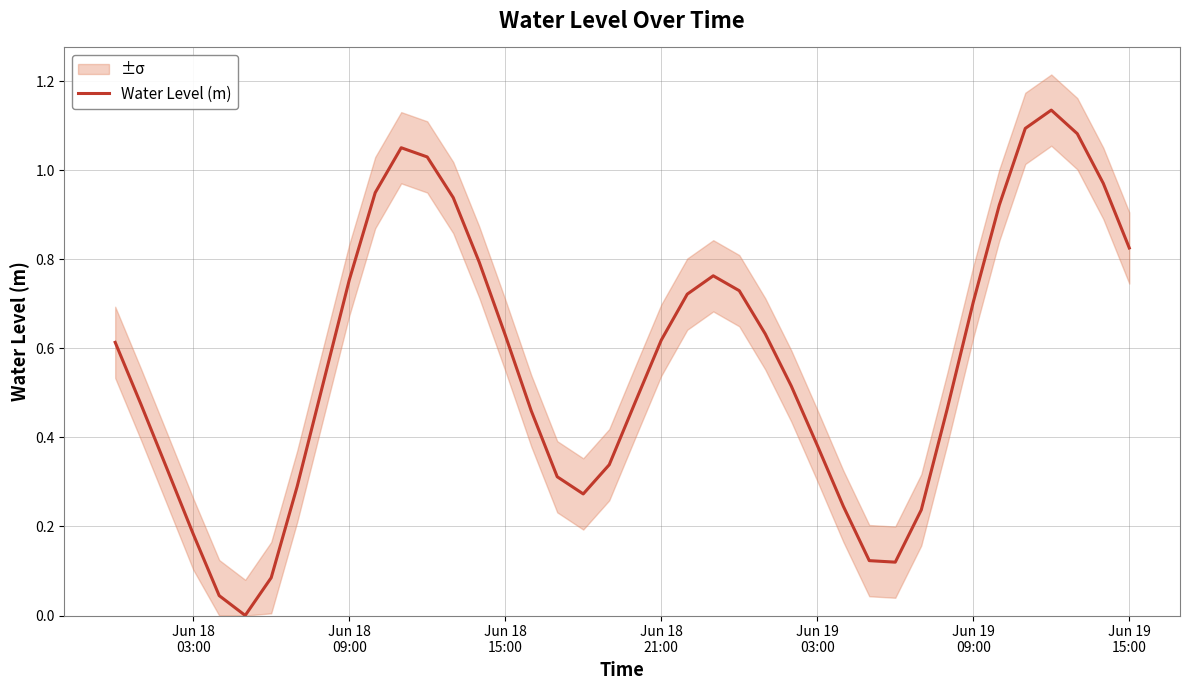

What is the value of the 25th point from the left?

0.7